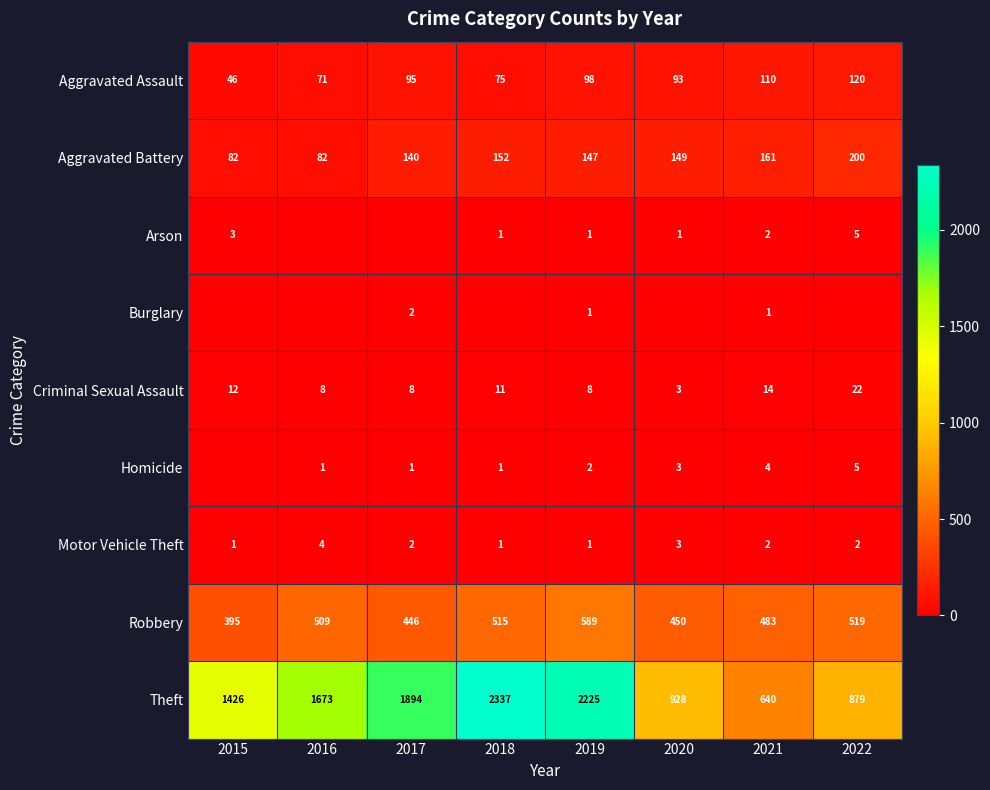

Is the value of Aggravated Assault at 2020 greater than the value of Criminal Sexual Assault at 2017?

Yes